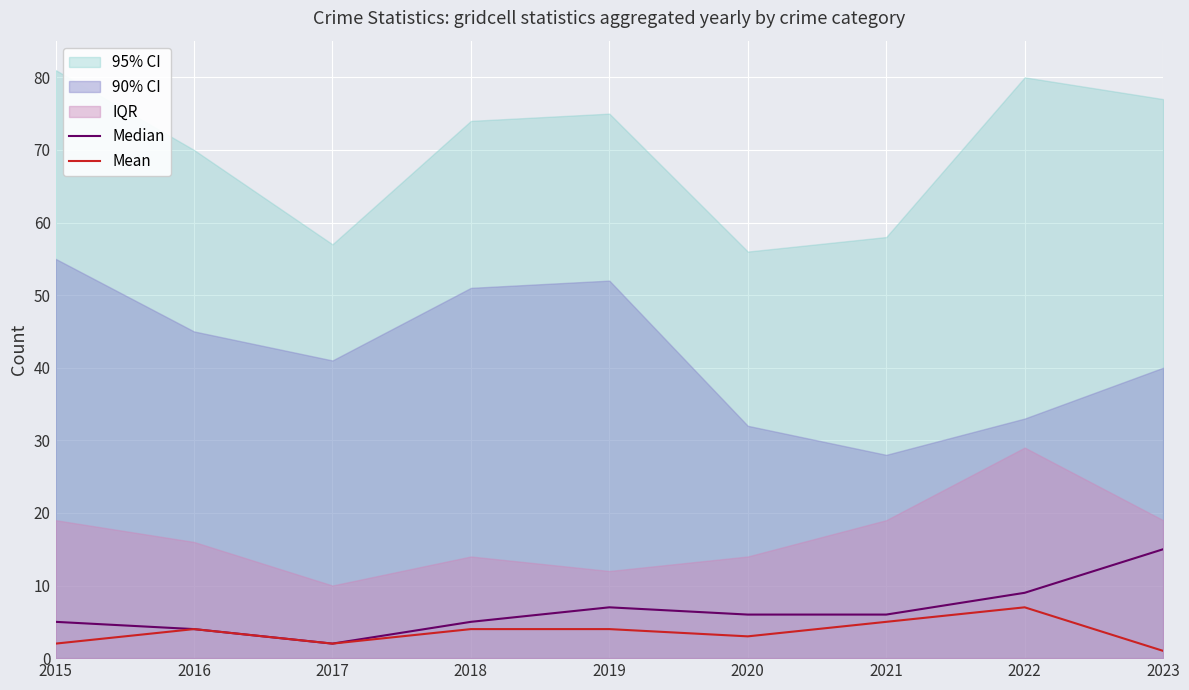

What is the value of the Mean point at the 8th from the left?

7